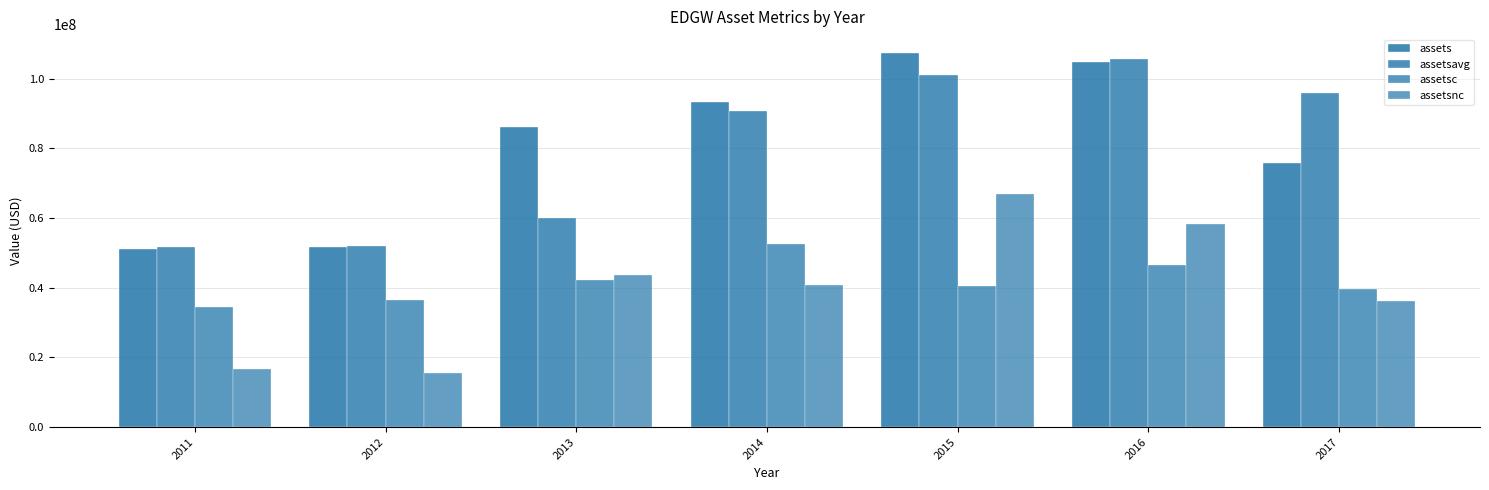

Does the chart contain stacked bars?

No